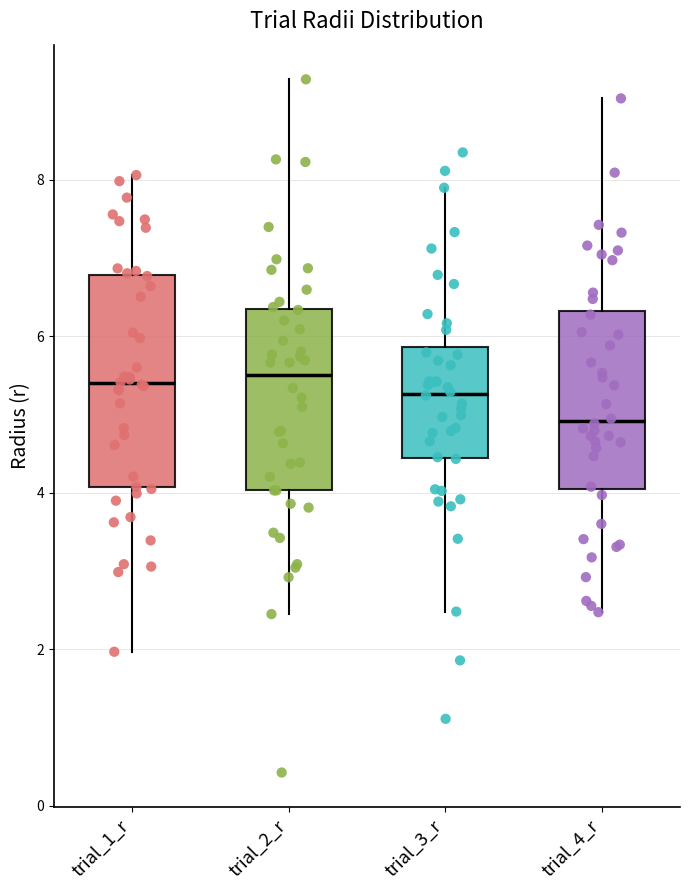

Which box's median line is the lowest?

trial_4_r